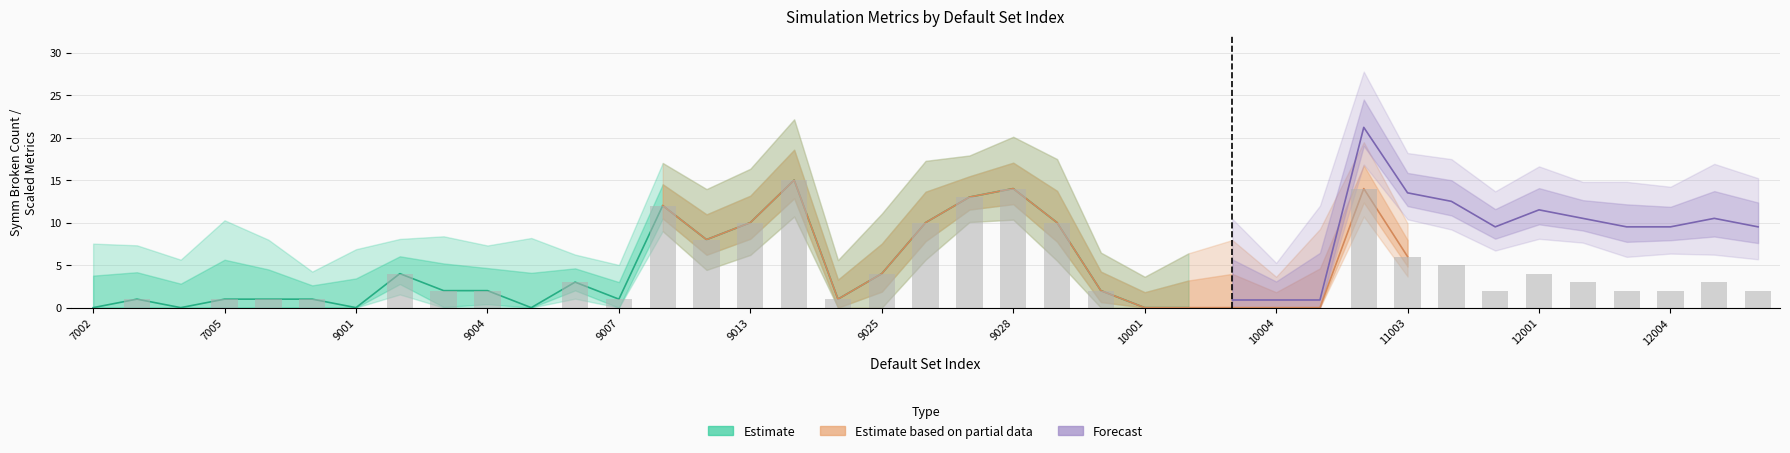

Reading right to left, extract all data points from this chart.

symmBrokenCount: 13000=2.0	12005=3.0	12004=2.0	12003=2.0	12002=3.0	12001=4.0	11005=2.0	11004=5.0	11003=6.0	15028=14.0	10005=0.0	10004=0.0	10003=0.0	10002=0.0	10001=0.0	10000=2.0	9035=10.0	9028=14.0	9027=13.0	9026=10.0	9025=4.0	9018=1.0	9016=15.0	9013=10.0	9010=8.0	9008=12.0	9007=1.0	9006=3.0	9005=0.0	9004=2.0	9003=2.0	9002=4.0	9001=0.0	9000=1.0	7006=1.0	7005=1.0	7004=0.0	7003=1.0	7002=0.0
runTime: 13000=1.6	12005=1.8	12004=1.3	12003=1.5	12002=1.2	12001=1.4	11005=1.2	11004=1.4	11003=1.3	15028=1.8	10005=3.1	10004=1.2	10003=2.6	10002=2.1	10001=1.2	10000=1.5	9035=2.5	9028=2.0	9027=1.6	9026=2.4	9025=2.4	9018=1.5	9016=2.4	9013=2.1	9010=2.0	9008=1.7	9007=1.3	9006=1.1	9005=2.7	9004=1.8	9003=2.1	9002=1.4	9001=2.3	9000=1.1	7006=2.3	7005=3.1	7004=1.9	7003=2.1	7002=2.5
symmBrokenPct: 13000=0.1	12005=0.1	12004=0.1	12003=0.1	12002=0.1	12001=0.2	11005=0.1	11004=0.2	11003=0.2	15028=0.6	10005=0.0	10004=0.0	10003=0.0	10002=0.0	10001=0.0	10000=0.4	9035=0.4	9028=0.6	9027=0.5	9026=0.4	9025=0.2	9018=0.0	9016=0.6	9013=0.4	9010=0.3	9008=0.5	9007=0.2	9006=0.6	9005=0.0	9004=0.4	9003=0.4	9002=0.8	9001=0.0	9000=0.2	7006=0.3	7005=0.3	7004=0.0	7003=0.2	7002=0.0
modelCount: 13000=25.0	12005=25.0	12004=25.0	12003=25.0	12002=25.0	12001=25.0	11005=25.0	11004=25.0	11003=25.0	15028=24.0	10005=3.0	10004=3.0	10003=3.0	10002=3.0	10001=5.0	10000=5.0	9035=25.0	9028=25.0	9027=25.0	9026=25.0	9025=25.0	9018=25.0	9016=25.0	9013=25.0	9010=25.0	9008=25.0	9007=5.0	9006=5.0	9005=5.0	9004=5.0	9003=5.0	9002=5.0	9001=5.0	9000=5.0	7006=3.0	7005=3.0	7004=3.0	7003=5.0	7002=5.0